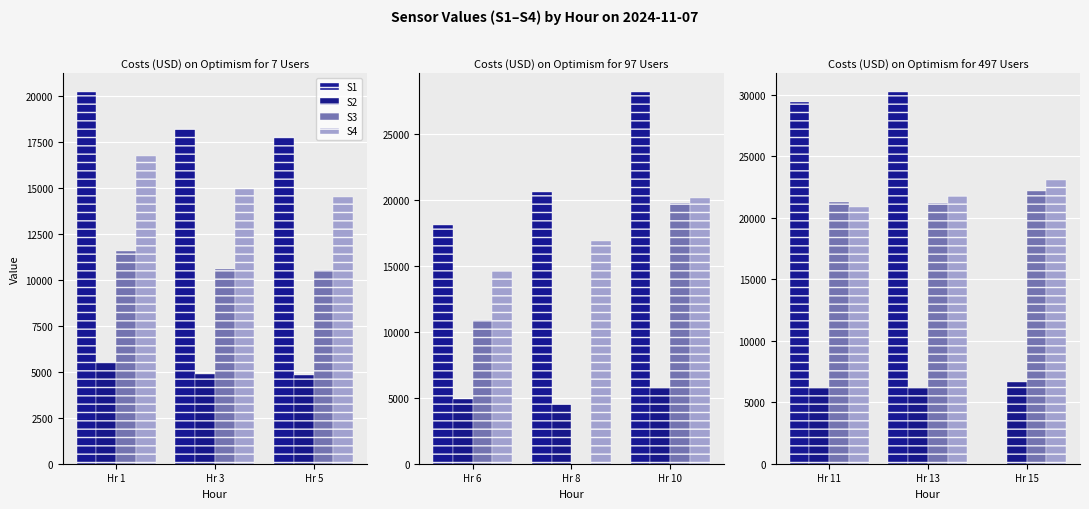

Count the S4 values in the range 20872 to 23064.

3